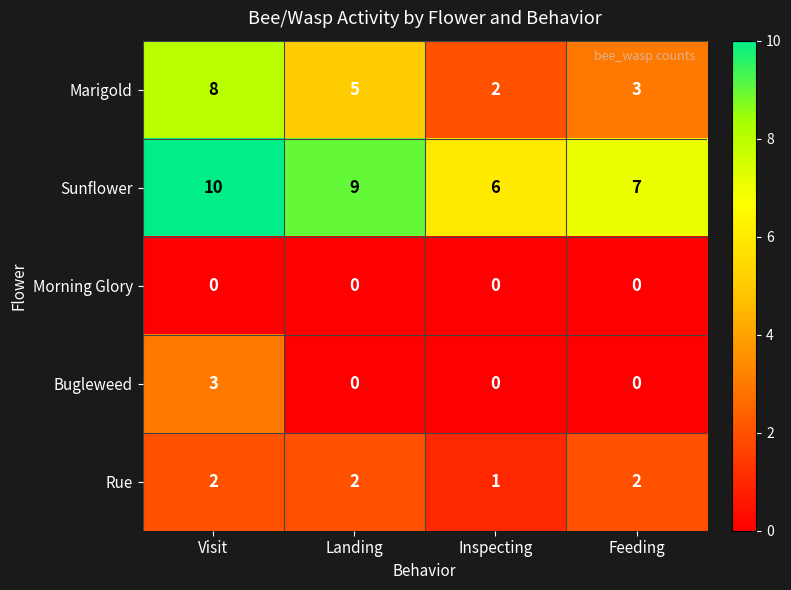

How many categories are shown in the chart?

4